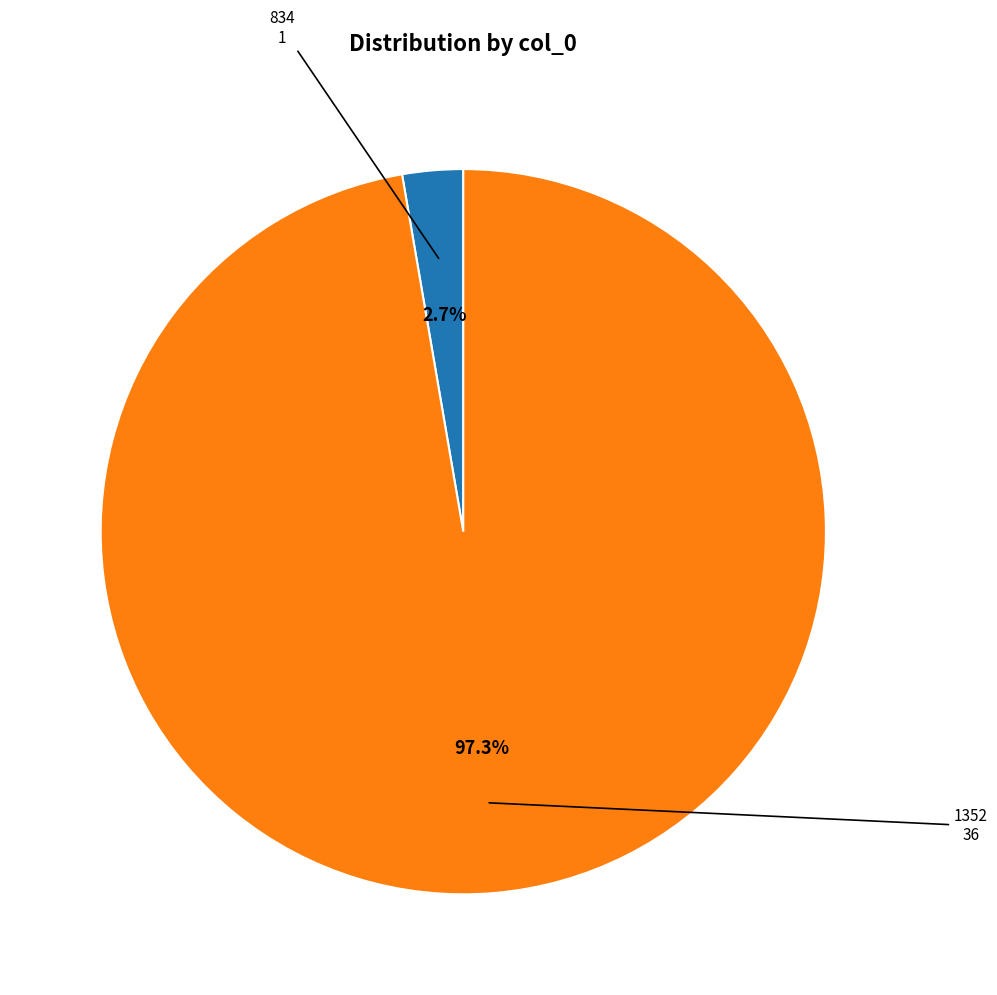

Is there a majority slice in this chart?

Yes